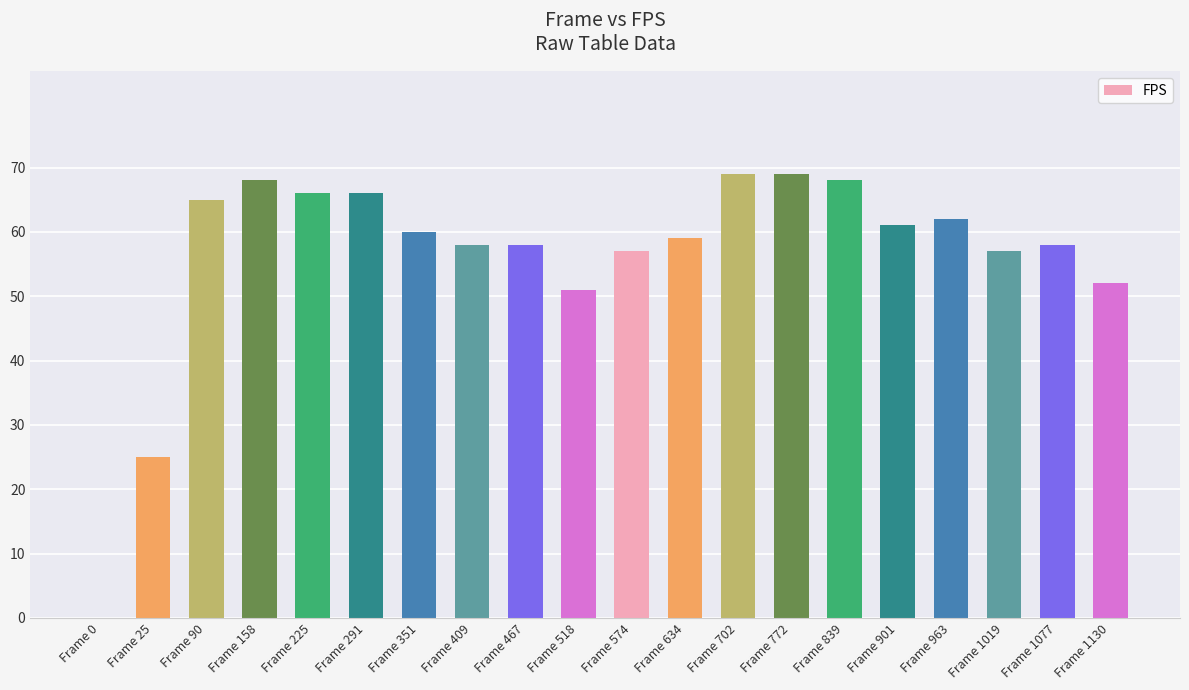

What is the sum of all values?

1129